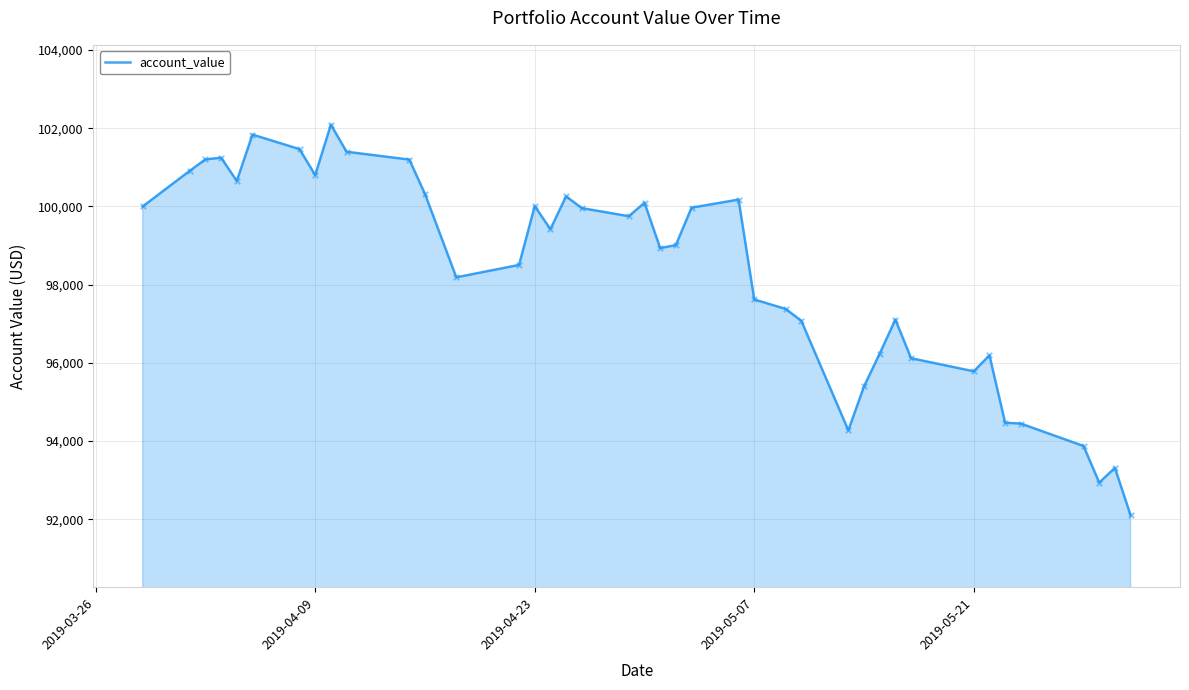

What is the difference between the maximum and minimum values?

9990.7